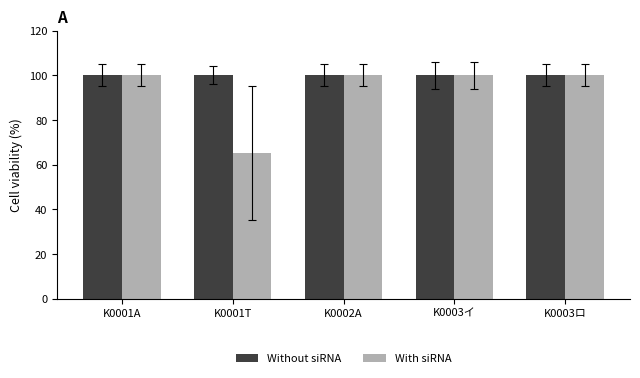

Which label corresponds to the smallest value in the chart?

K0001T